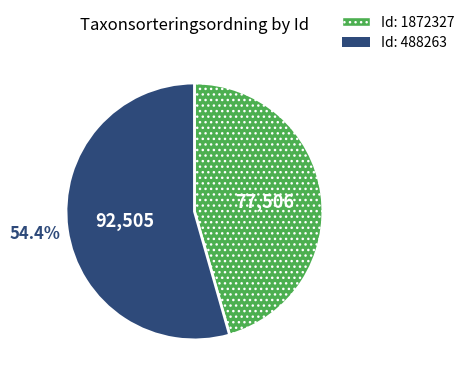

Does any single category account for the majority?

Yes